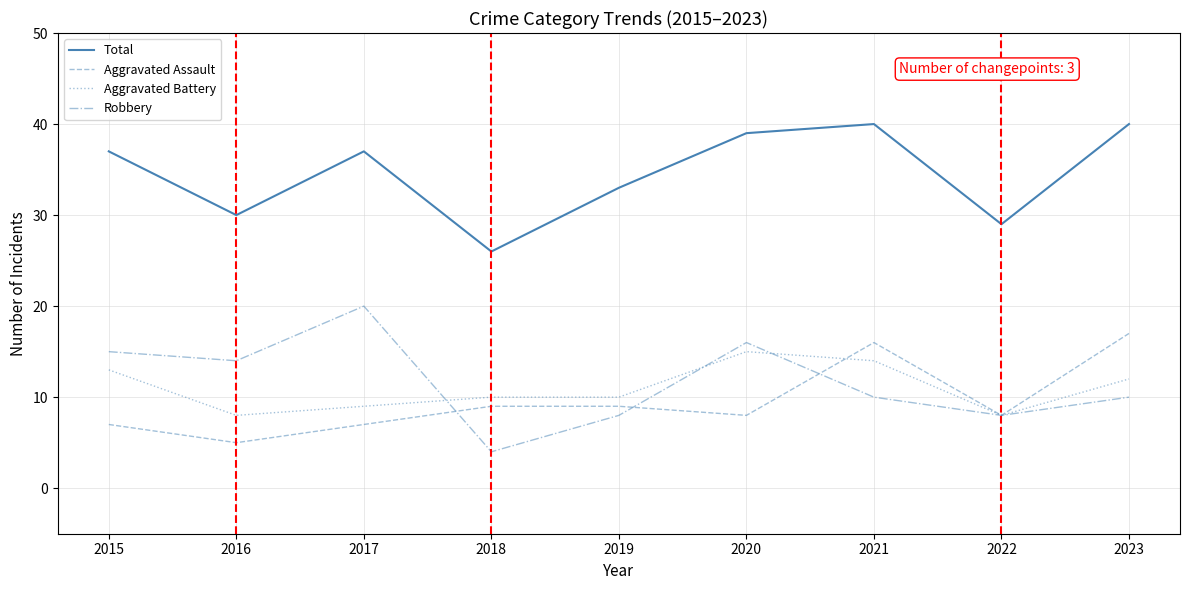

Reading left to right, extract all data points from this chart.

Total: 2015=37	2016=30	2017=37	2018=26	2019=33	2020=39	2021=40	2022=29	2023=40
Aggravated Assault: 2015=7	2016=5	2017=7	2018=9	2019=9	2020=8	2021=16	2022=8	2023=17
Aggravated Battery: 2015=13	2016=8	2017=9	2018=10	2019=10	2020=15	2021=14	2022=8	2023=12
Robbery: 2015=15	2016=14	2017=20	2018=4	2019=8	2020=16	2021=10	2022=8	2023=10